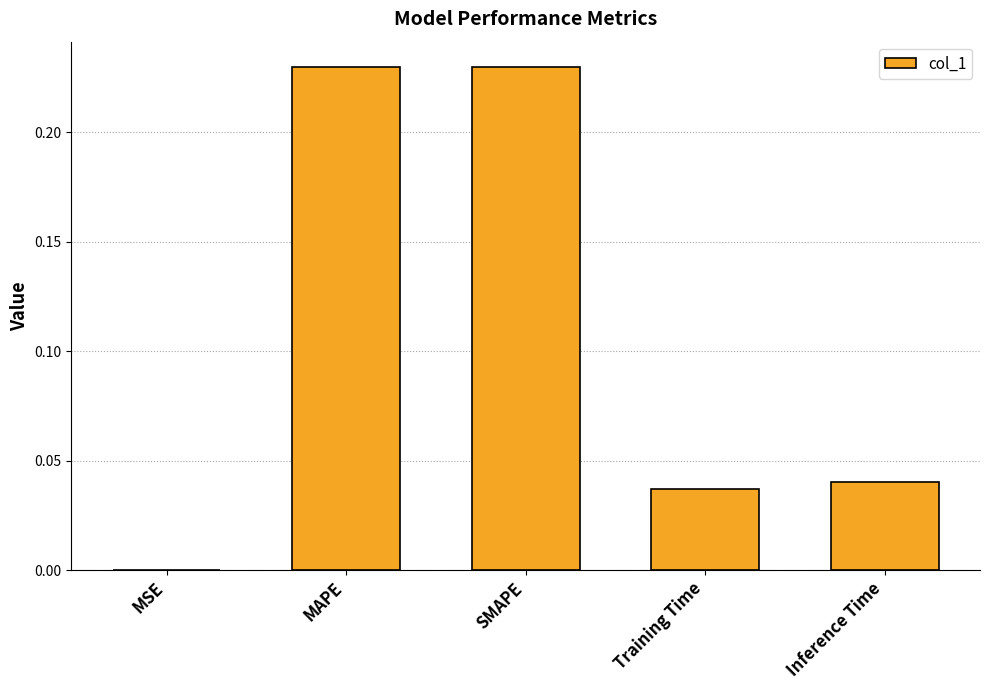

Between Training Time and MAPE, which is larger?

MAPE